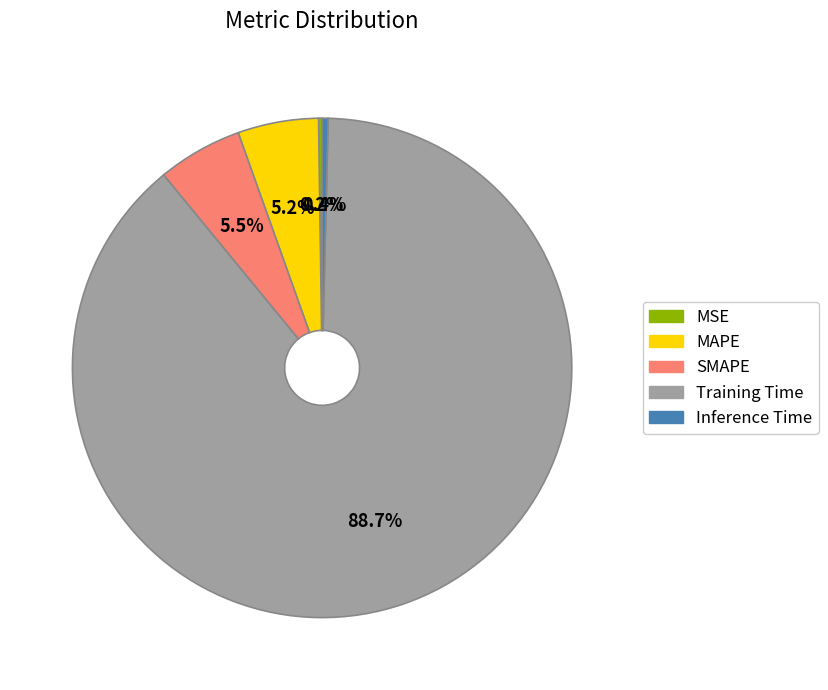

To the nearest percent, what is the average slice percentage?

20%